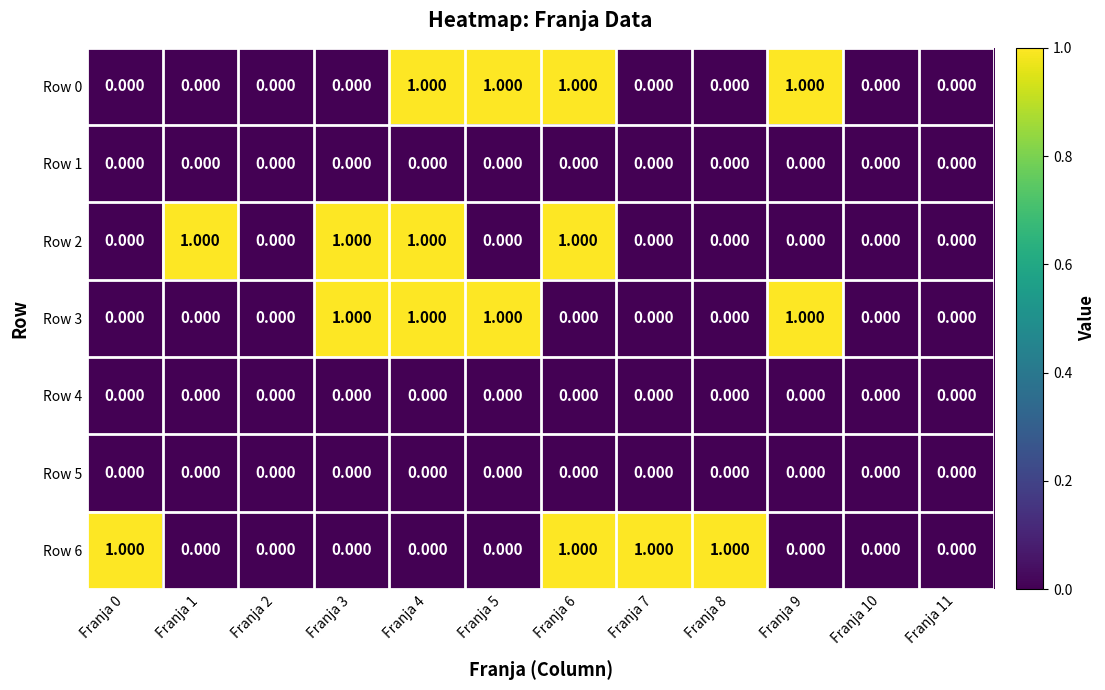

What is the spread (max minus min) of values at Franja 6?

1